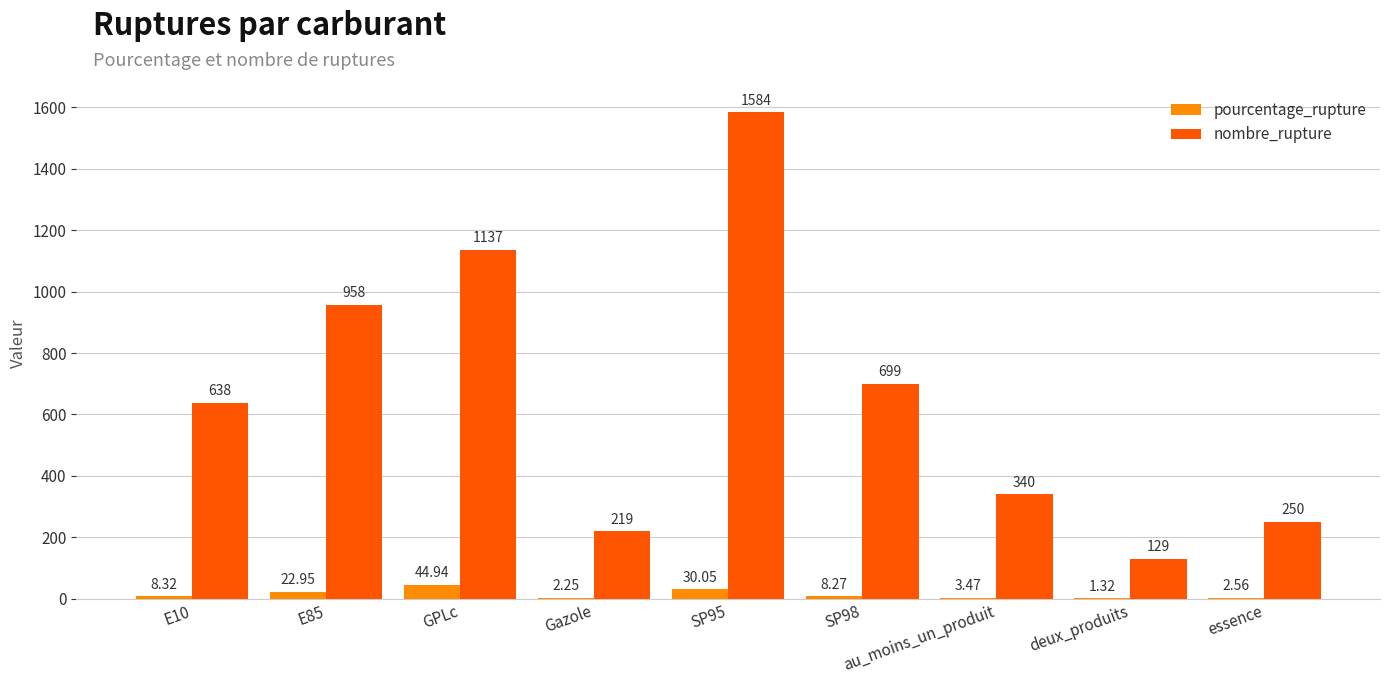

What are all the series names shown in the legend?

pourcentage_rupture, nombre_rupture